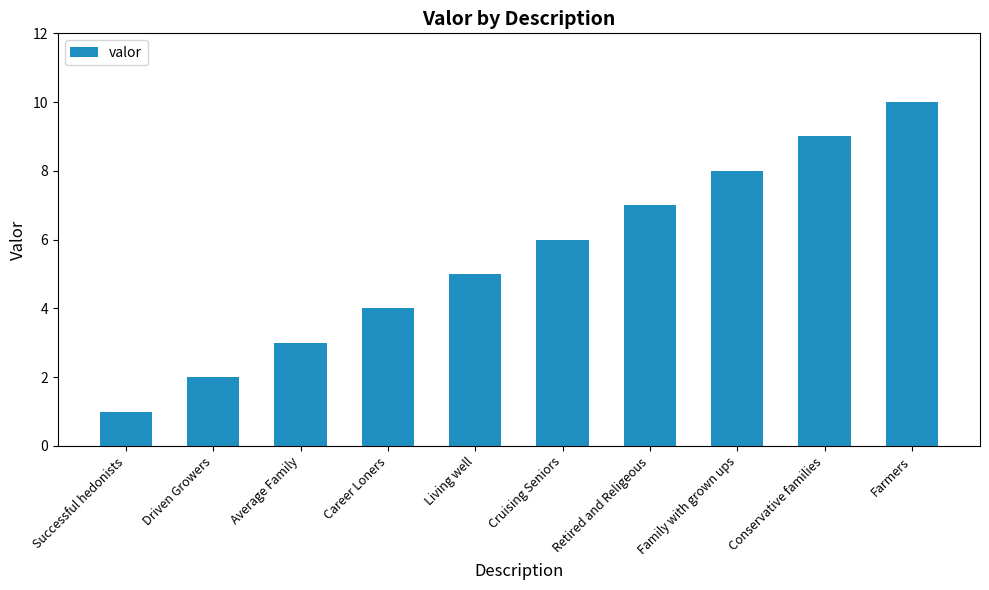

Which has a higher value, Farmers or Family with grown ups?

Farmers